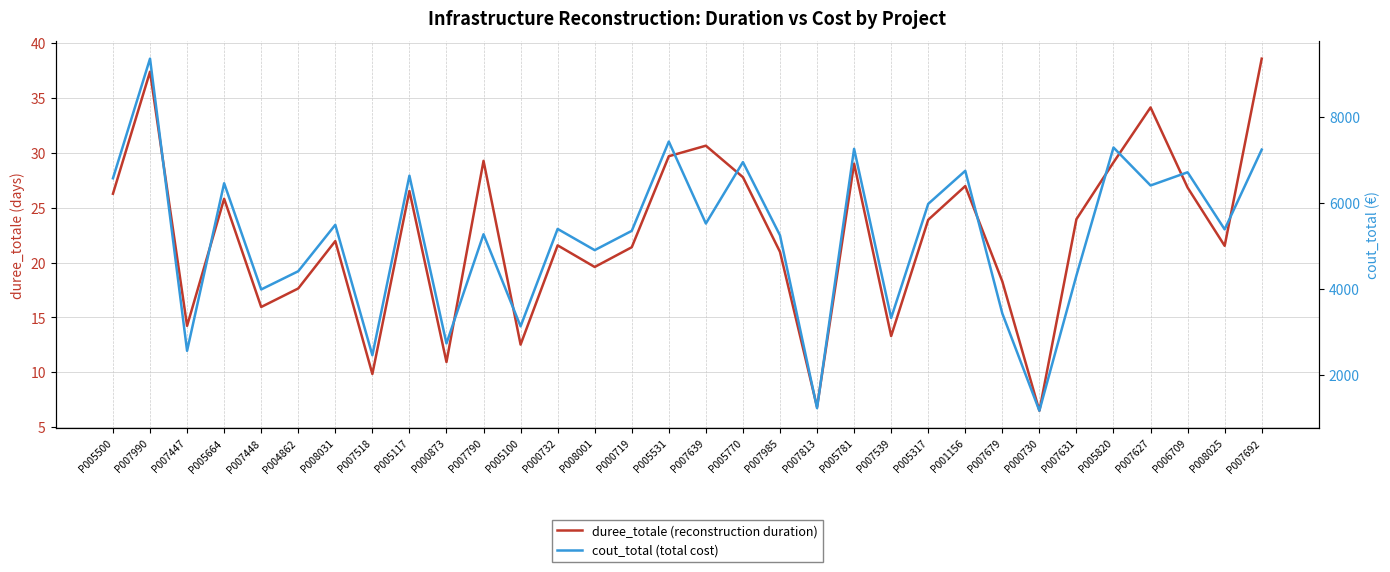

True or false: cout_total (total cost) has more than 2 interior local peaks.

True